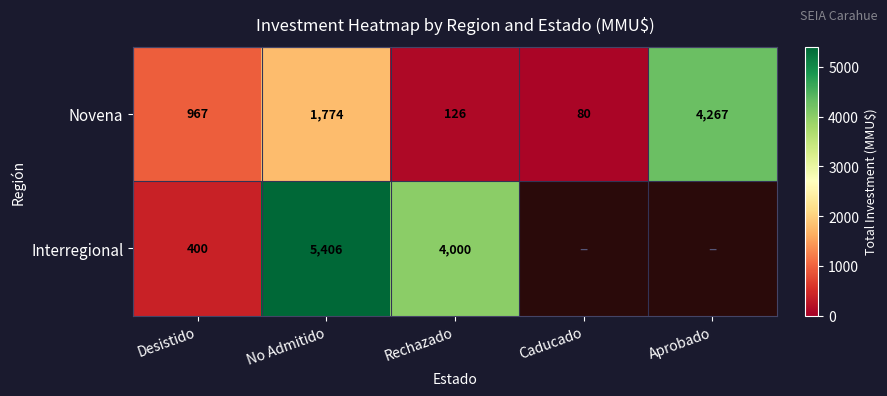

At how many categories does at least one series exceed 3047?

3